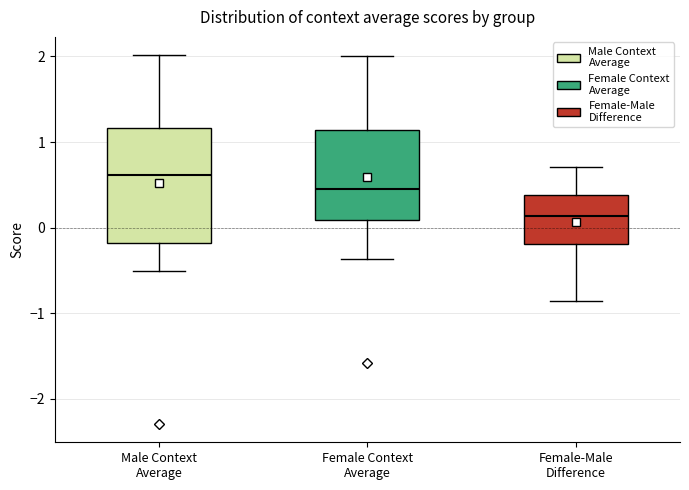

Reading left to right, read every box against the y-axis: the position of its median line, the range the box covers, and the ends of its whiskers. The values are not printed on the chart, so give them approximately, as read against the axis.

Male Context Average: median 0.6, box -0.2 to 1.2, whiskers -0.5 to 2.0
Female Context Average: median 0.5, box 0.1 to 1.1, whiskers -0.4 to 2.0
Female-Male Difference: median 0.1, box -0.2 to 0.4, whiskers -0.9 to 0.7